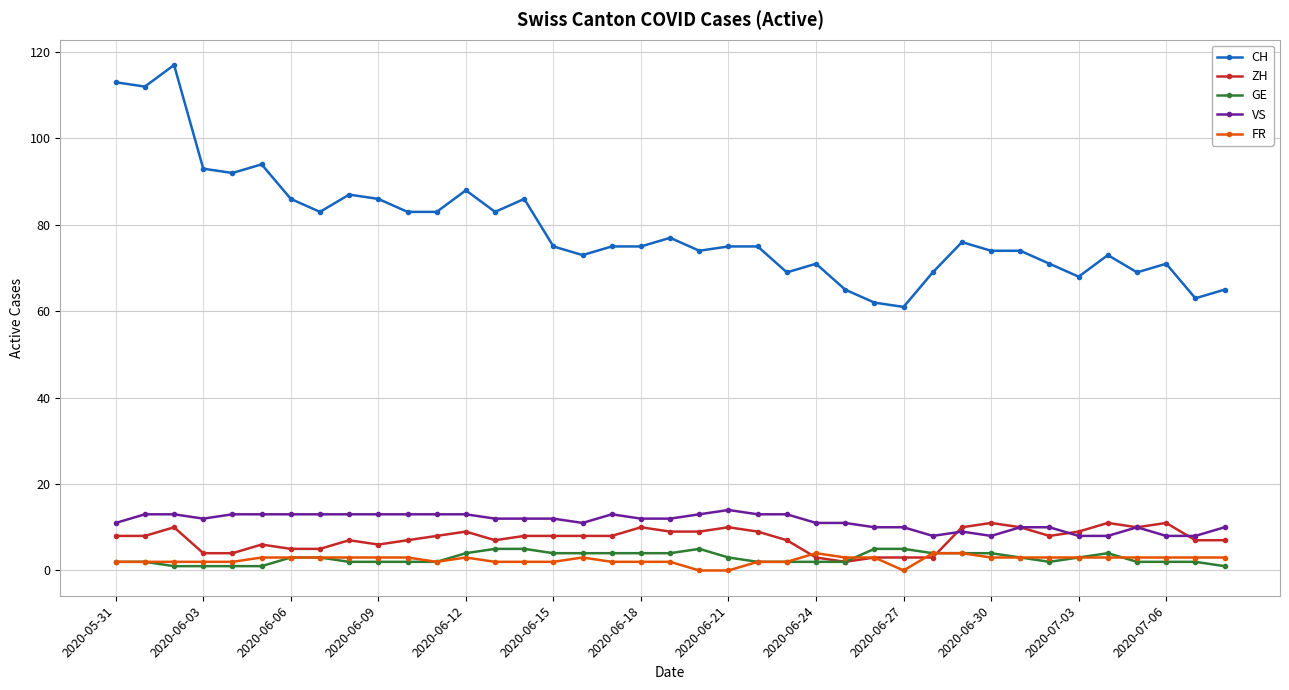

Which series has the largest range (max minus min)?

CH